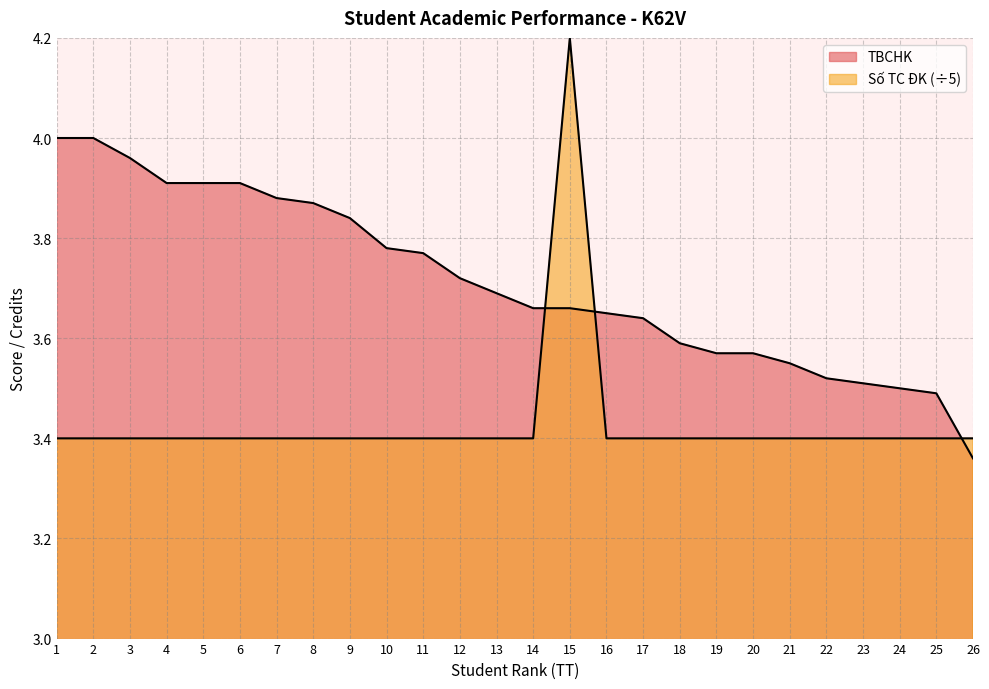

What is the spread (max minus min) of values at 11?

0.4